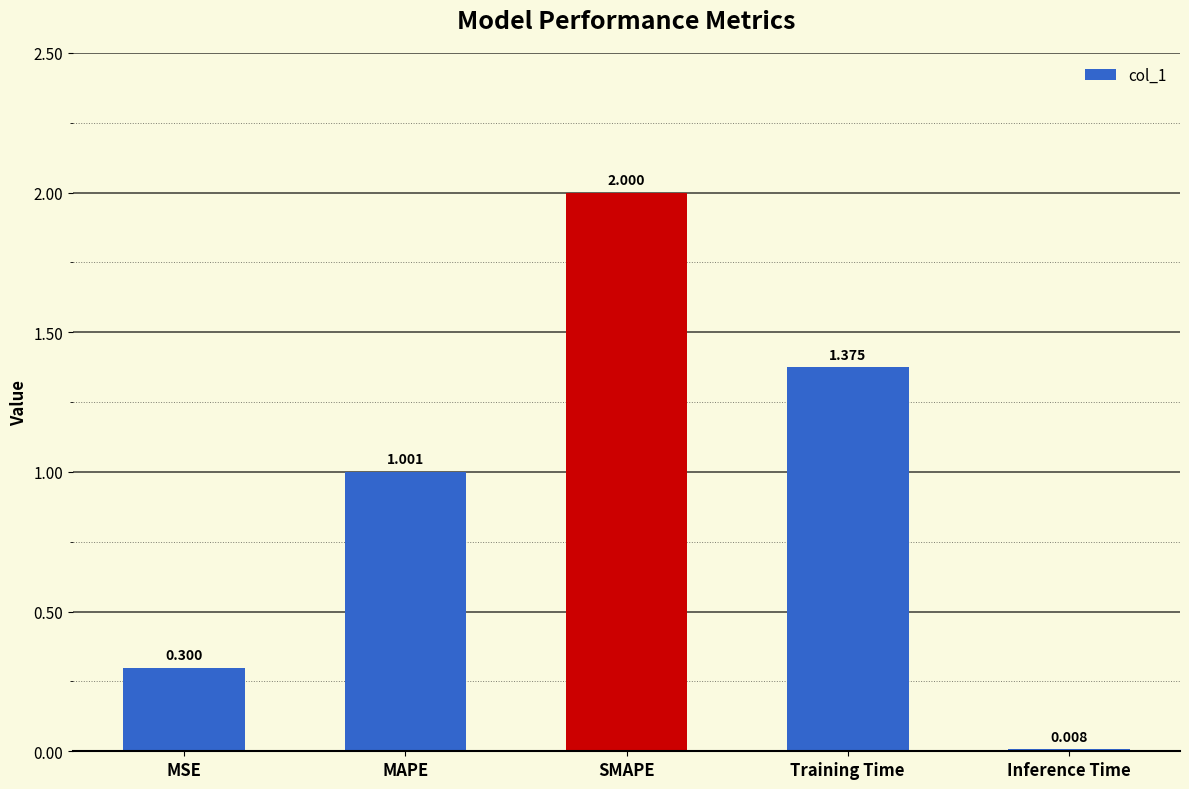

What position from the left is Training Time?

4